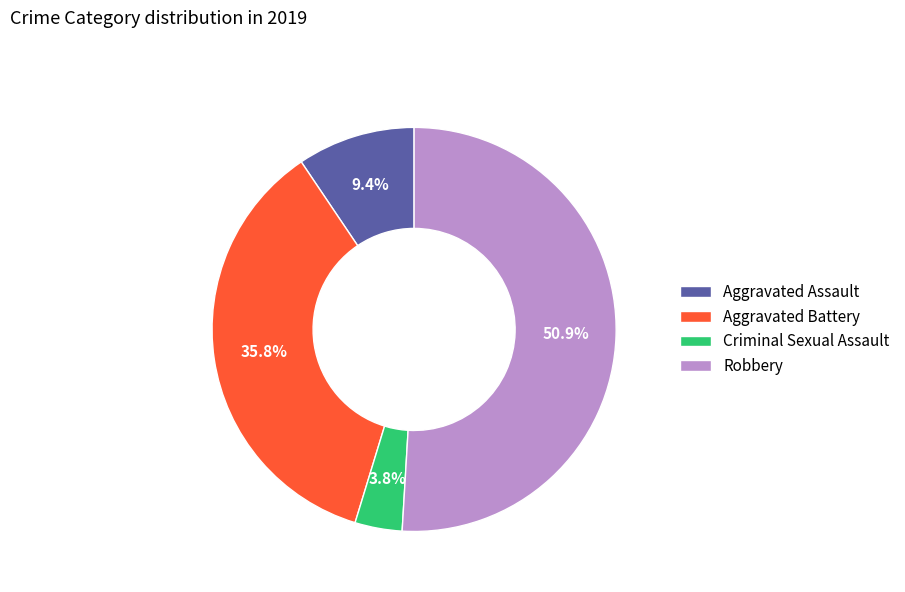

To the nearest percent, what percentage of the pie is Robbery?

51%